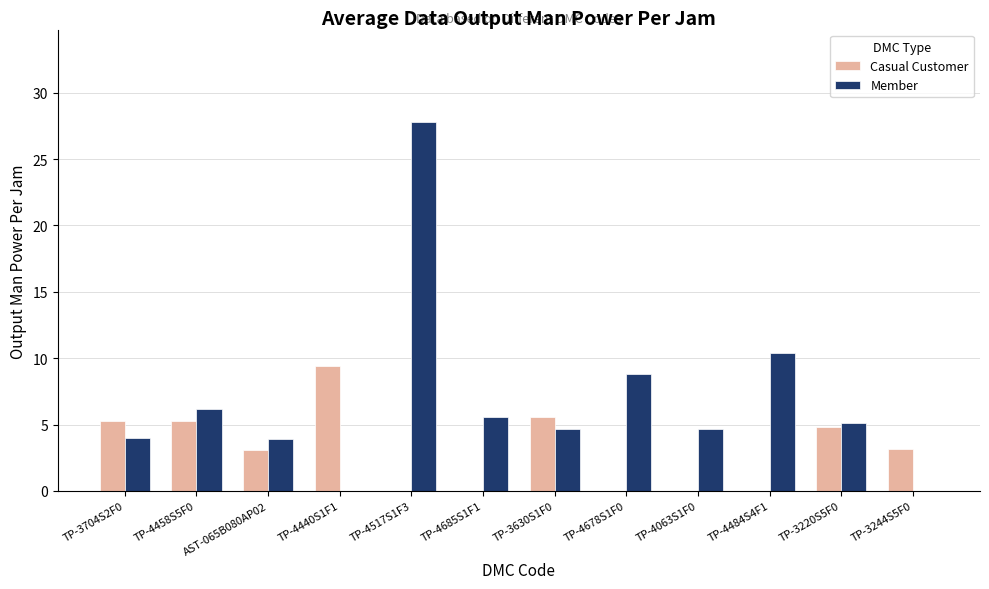

Which series has the largest total across all categories?

Member